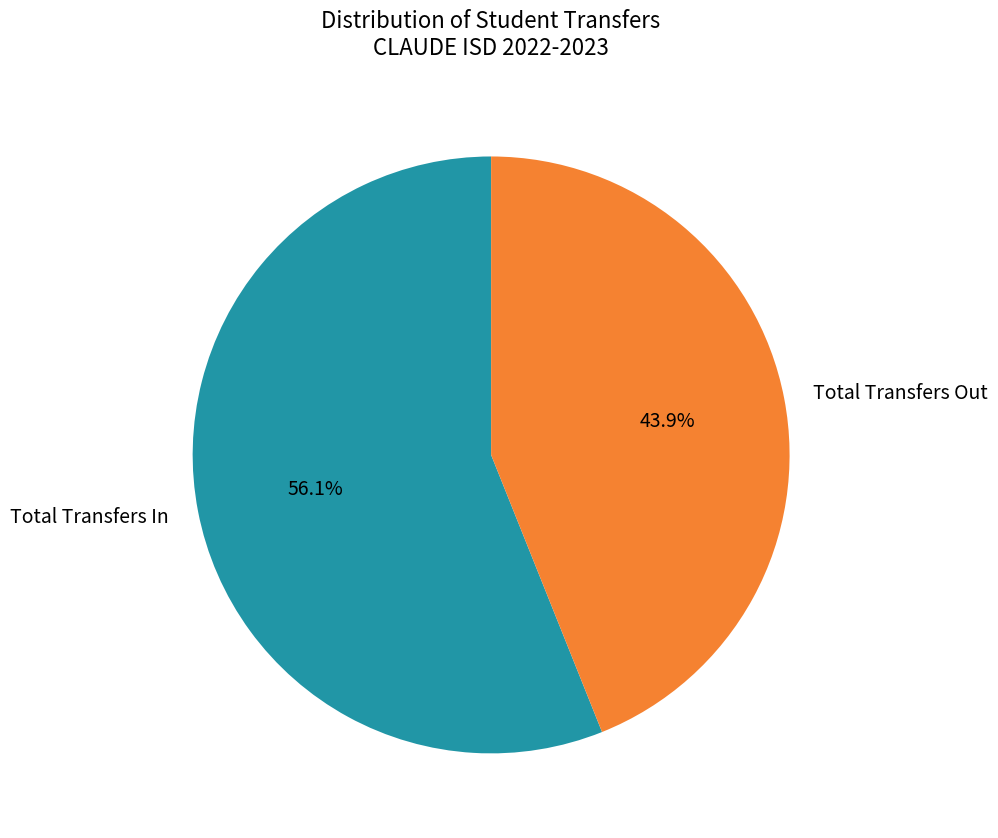

Count the number of slices in the pie.

2